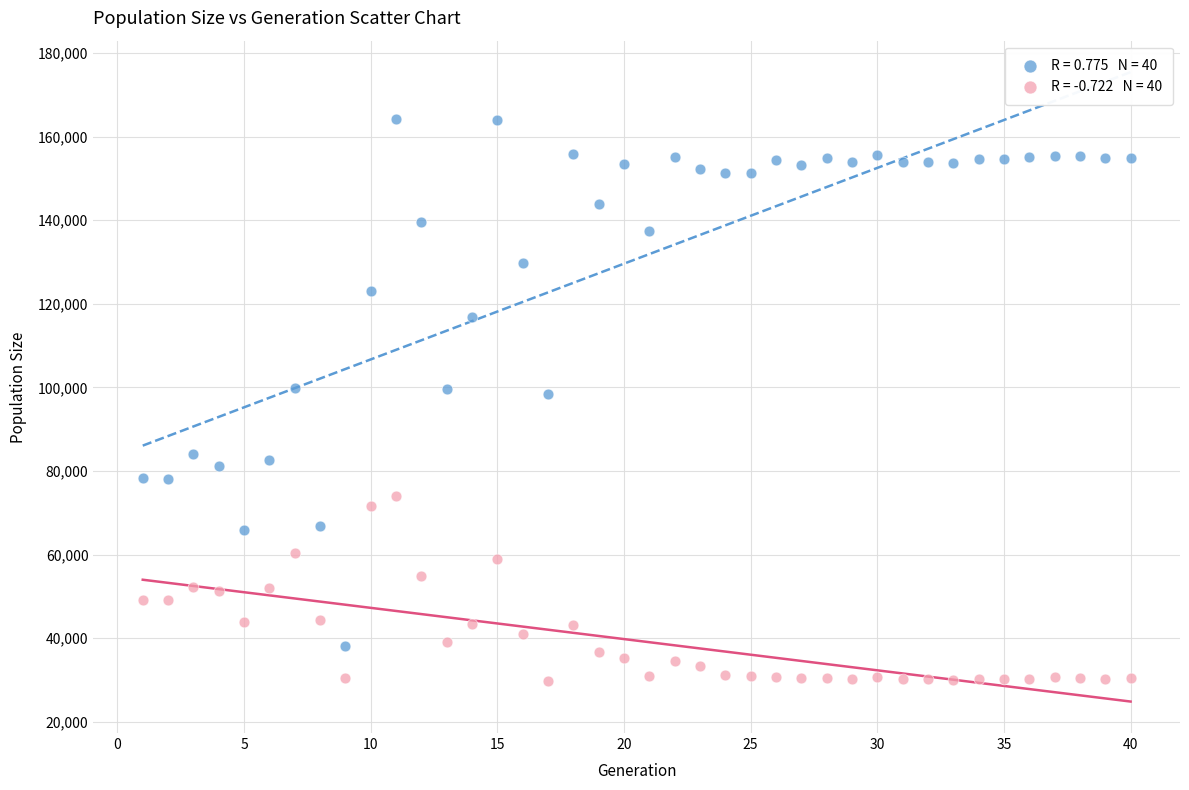

Across all data points, what is the range of Y values (max minus min)?

134533